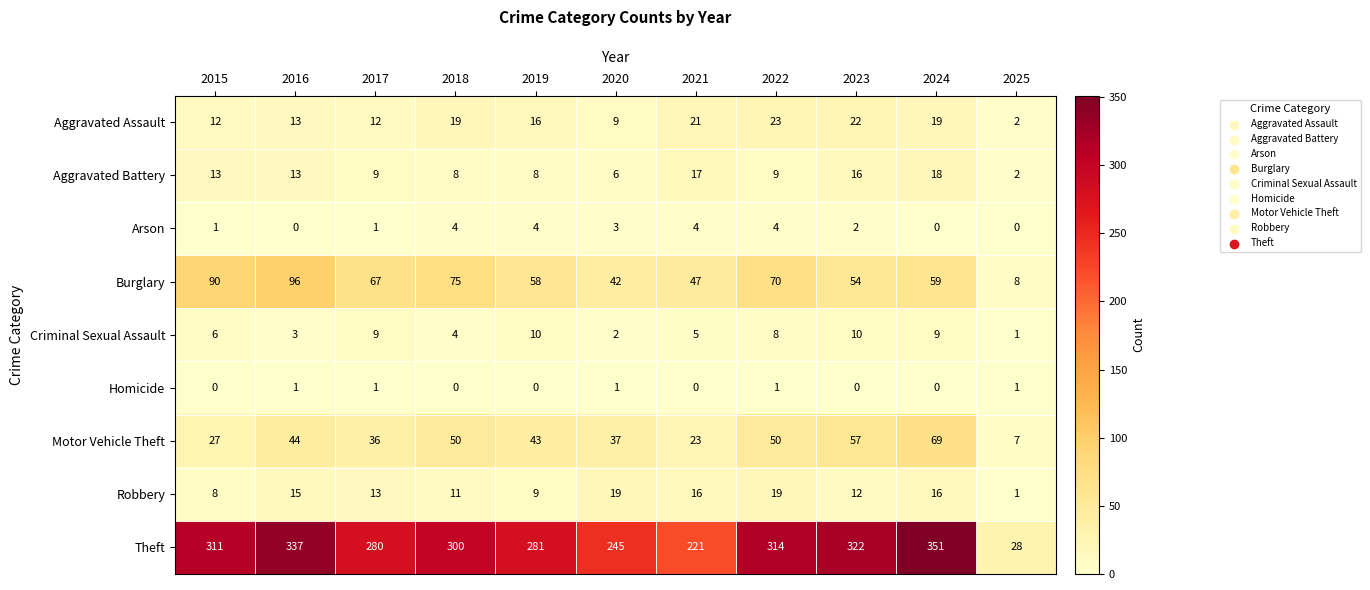

True or false: Burglary has a value of 17 at 2020.

False